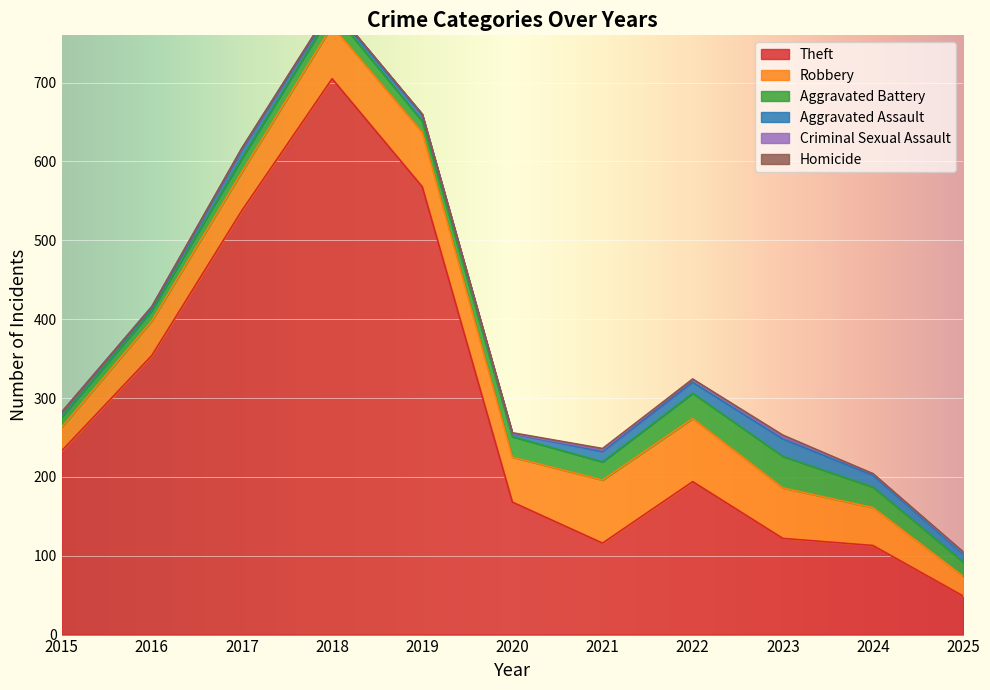

What is the difference between the Aggravated Assault values at 2021 and 2025?

3